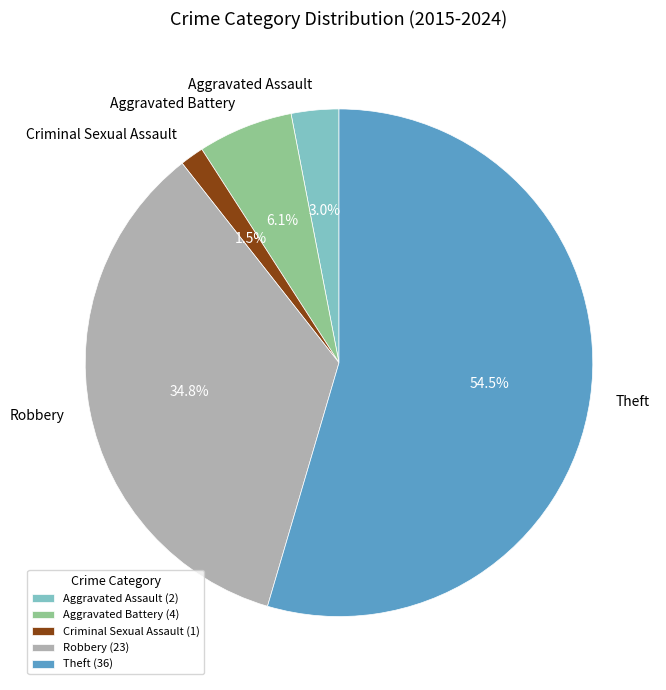

Which category has the biggest portion of the pie?

Theft